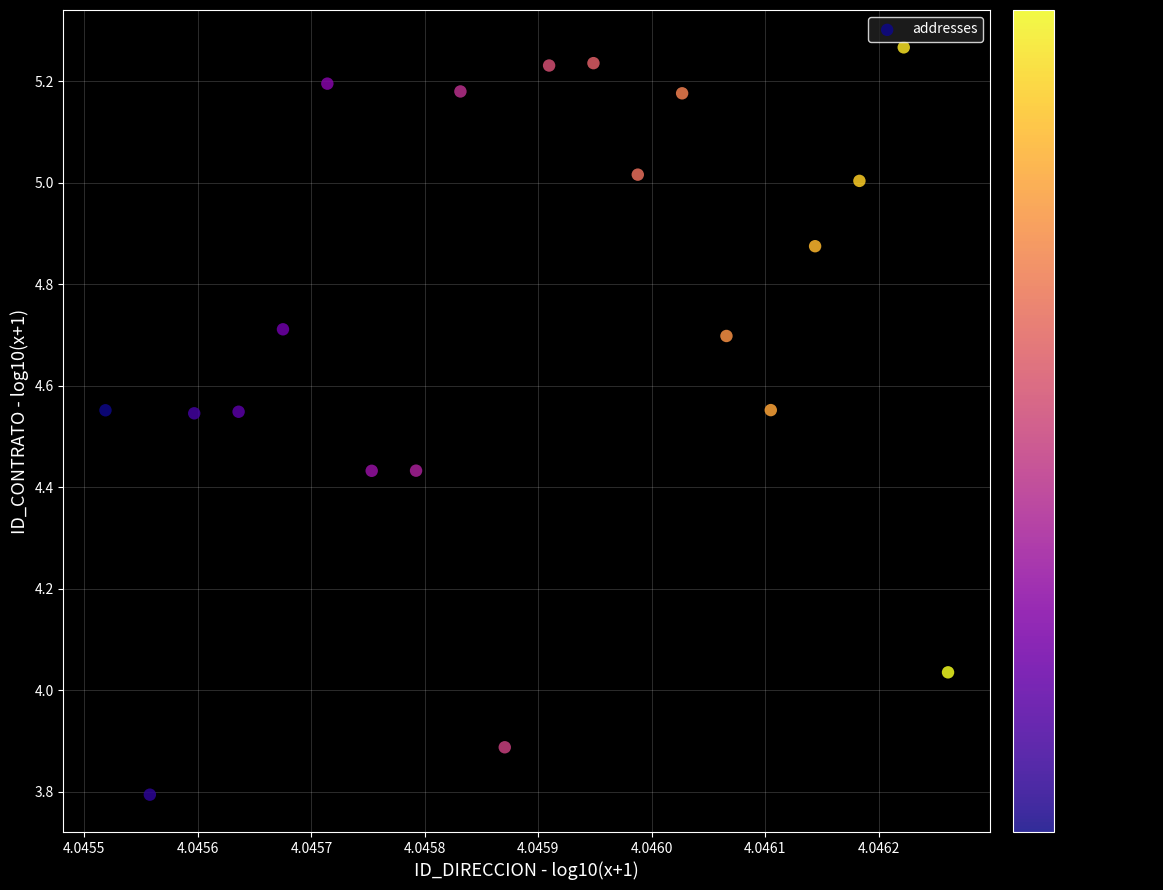

What is the range of Y values (max minus min)?

1.5